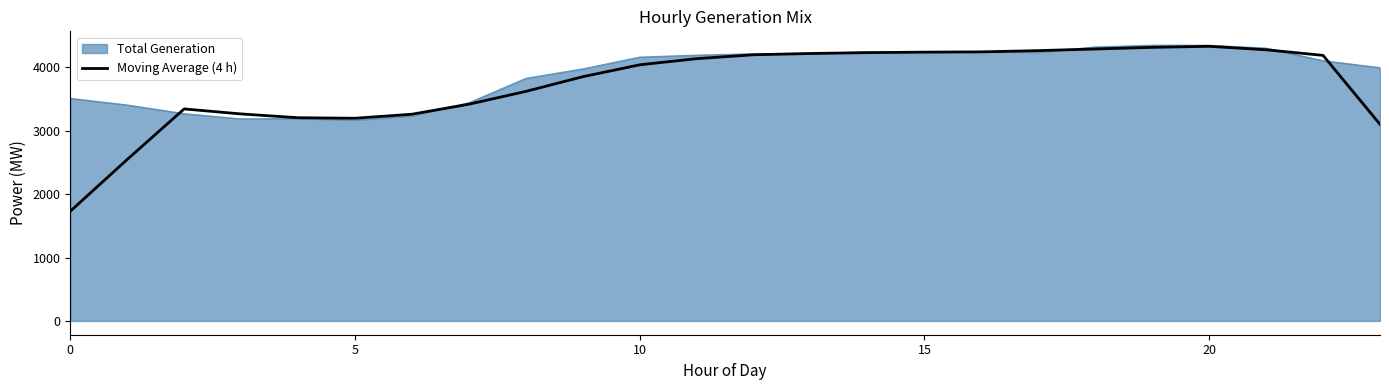

Does the chart display data point markers on the line(s)?

No